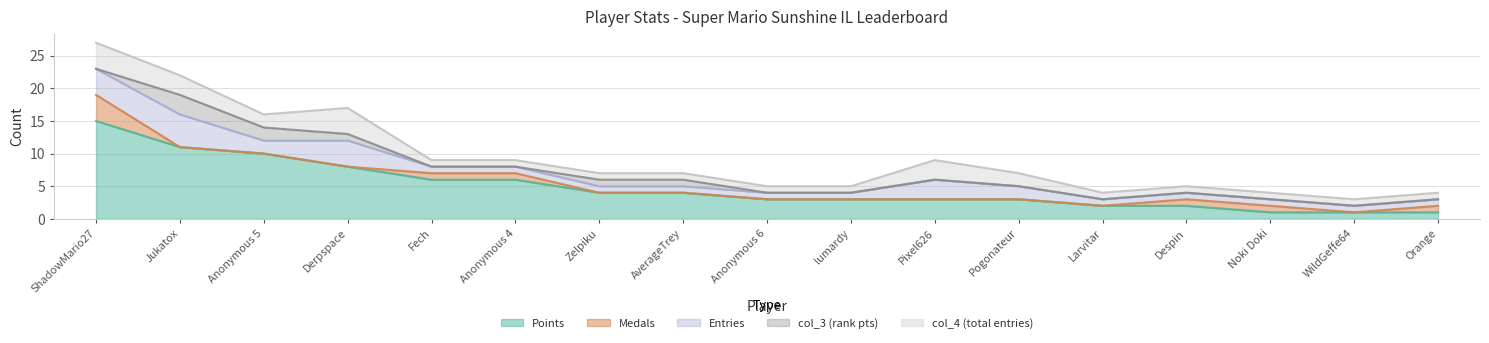

Which category has the highest value across all series?

ShadowMario27